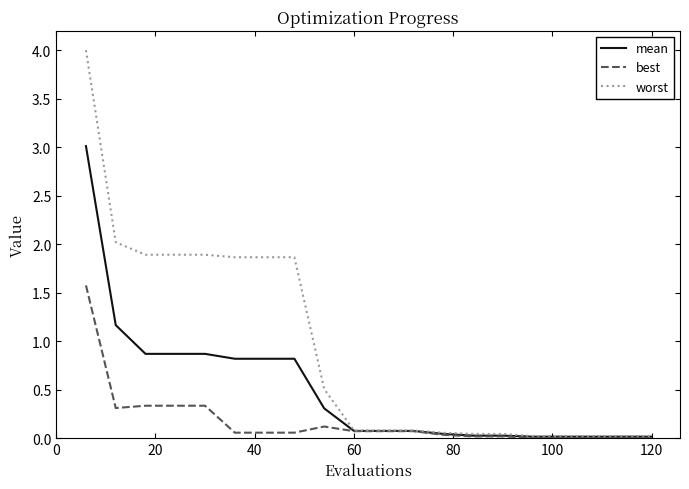

Rank the series by their average value, from highest to lowest.

worst, mean, best